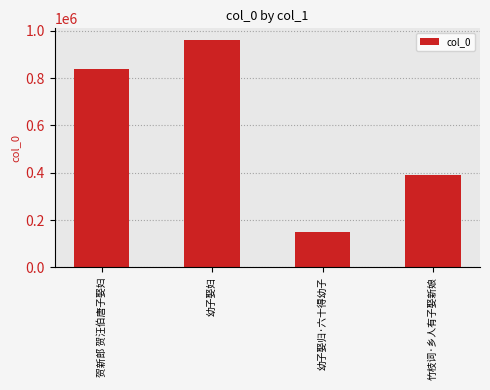

How many bars are there in total?

4